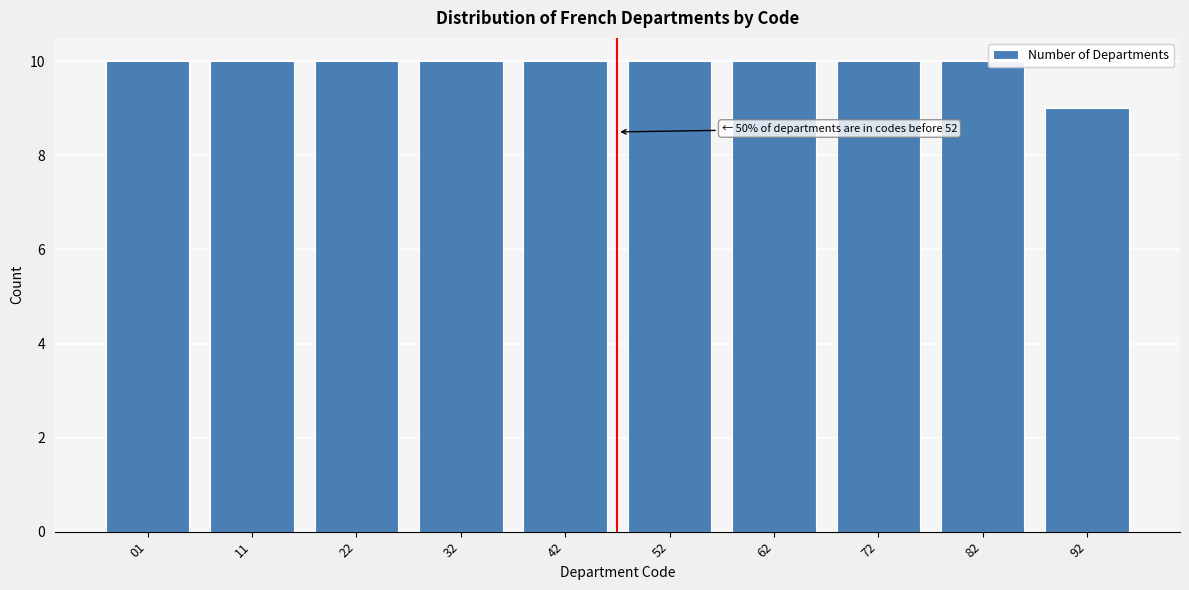

Reading left to right, what are all the values shown in this chart?

01=10	11=10	22=10	32=10	42=10	52=10	62=10	72=10	82=10	92=9